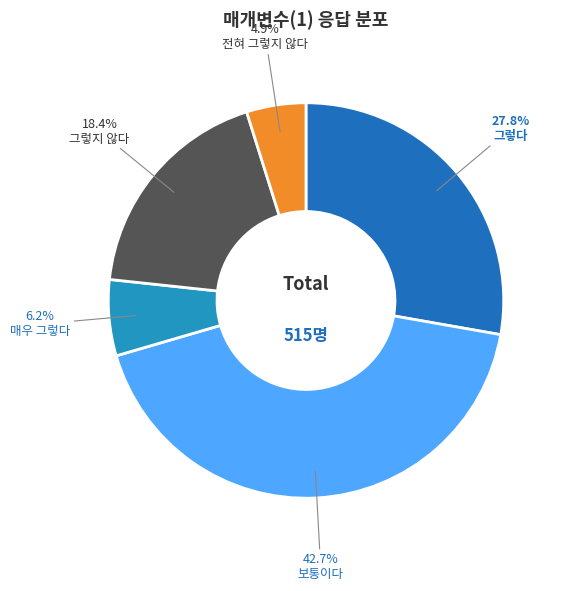

Count the number of slices in the pie.

5